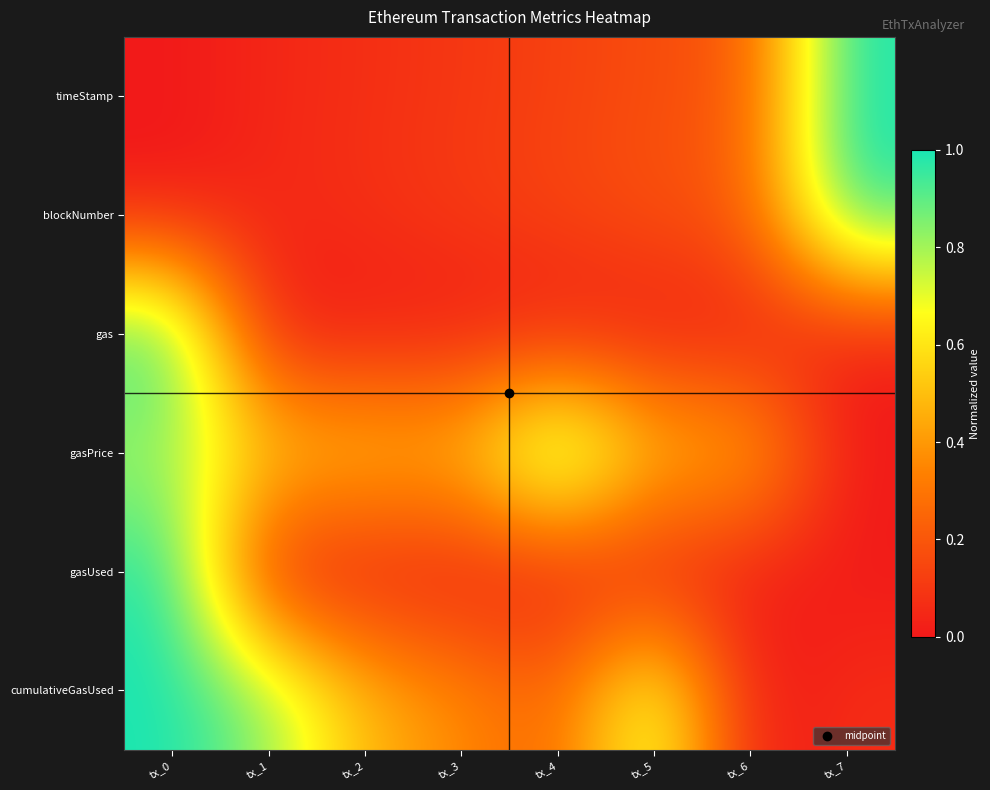

What is the maximum value shown in the chart?

1.0